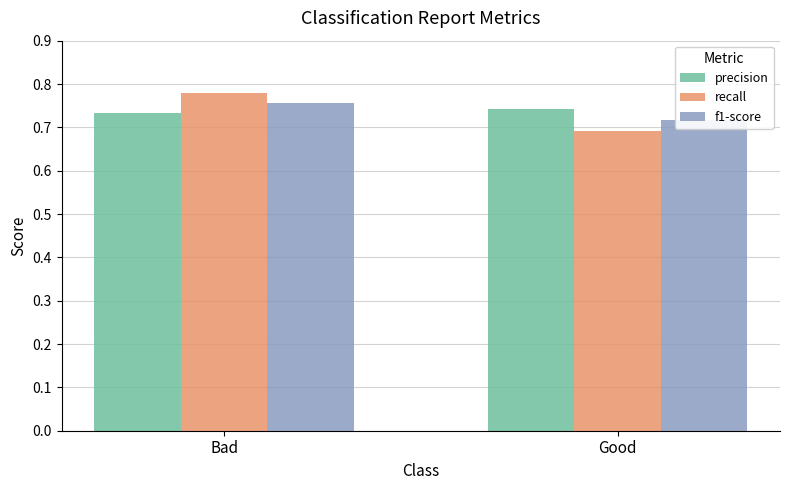

Are the bars horizontal?

No